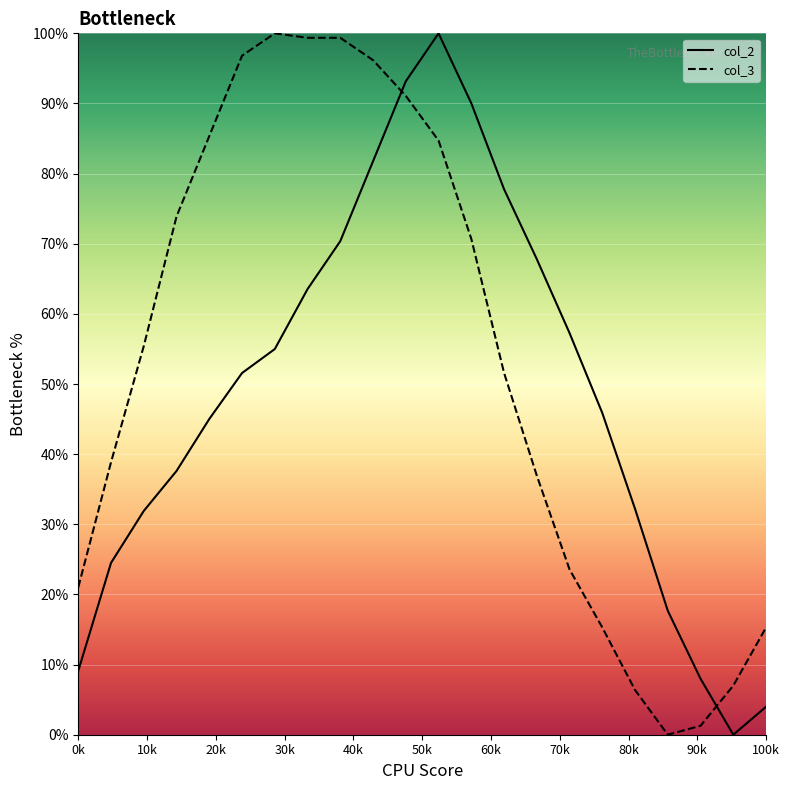

Rank the series by their average value, from lowest to highest.

col_2, col_3